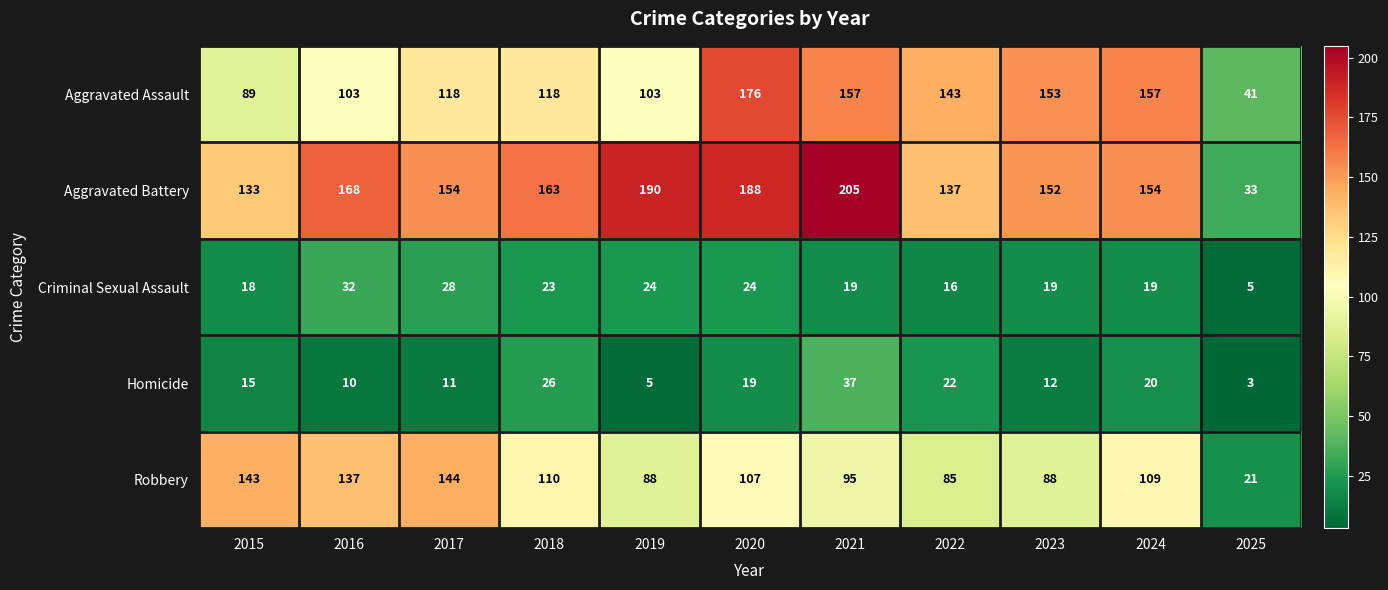

What is the average value of the Aggravated Assault series?

123